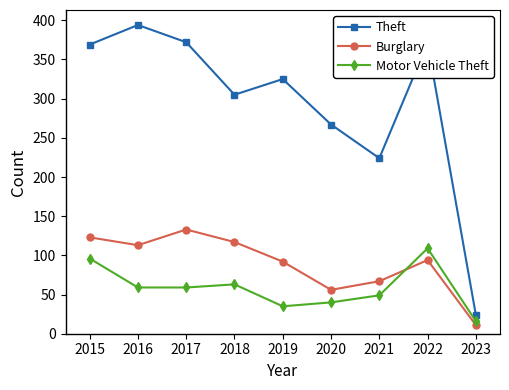

Which series has the largest total across all categories?

Theft